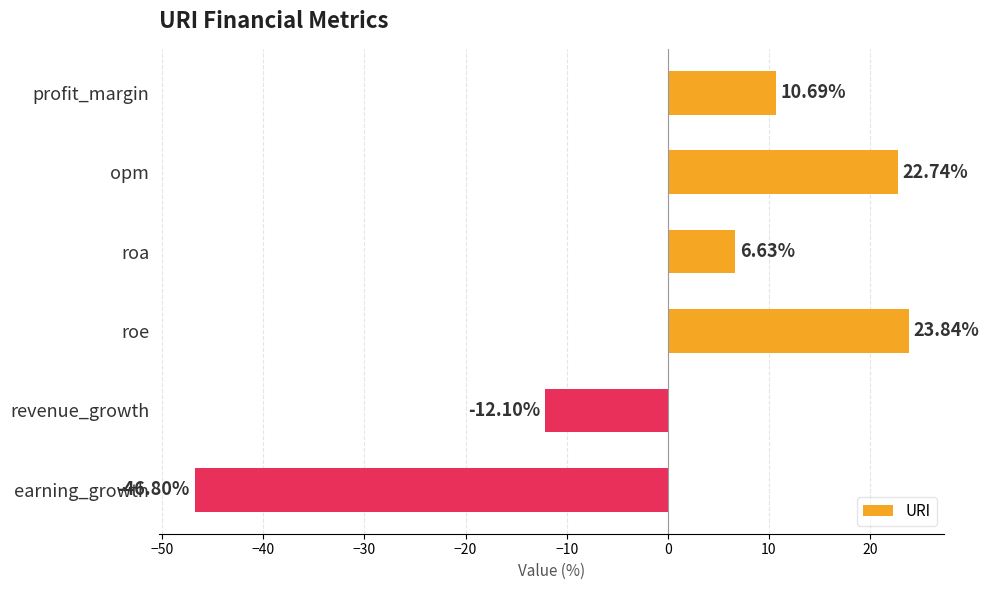

Are the bars grouped side by side (vs. stacked)?

No